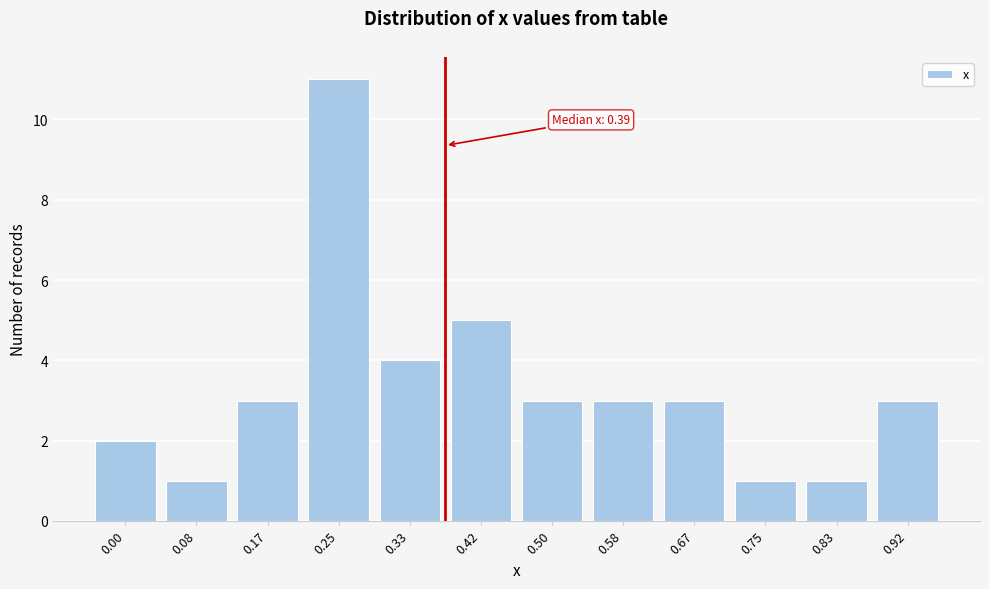

Reading left to right, transcribe all the data shown in this chart.

2	1	3	11	4	5	3	3	3	1	1	3